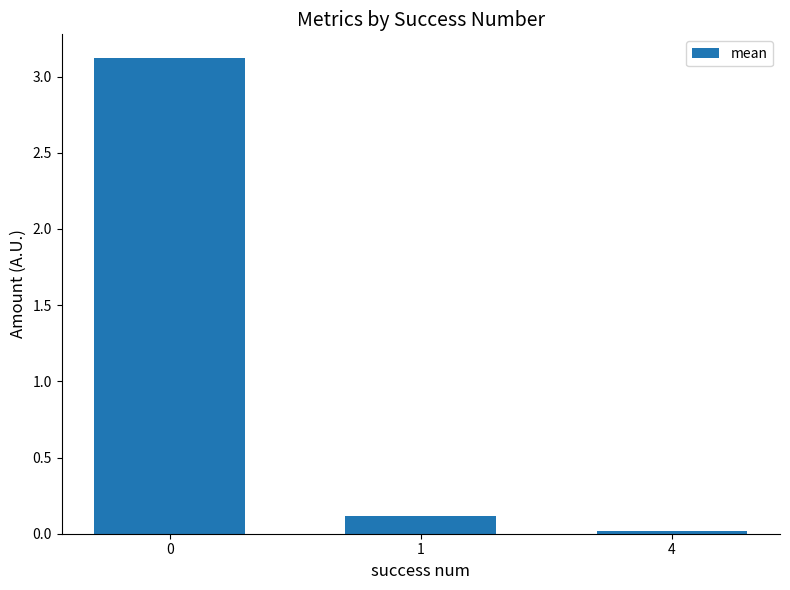

What is the sum of the values at 0 and 1?

3.2